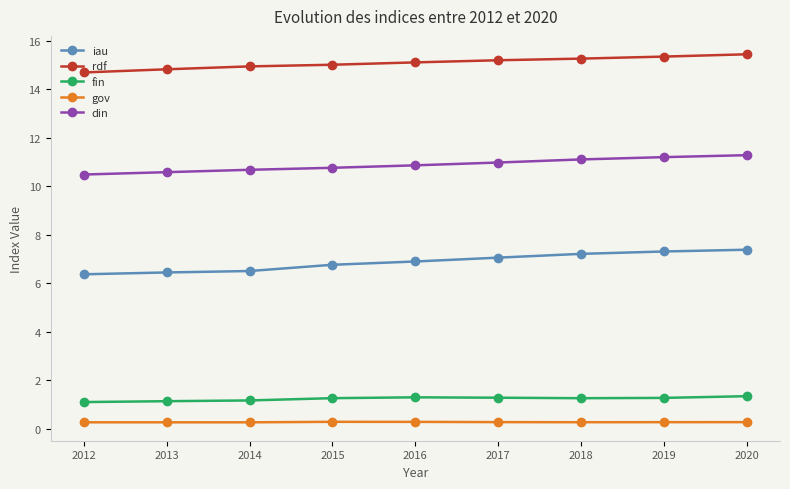

Which series has the largest range (max minus min)?

iau